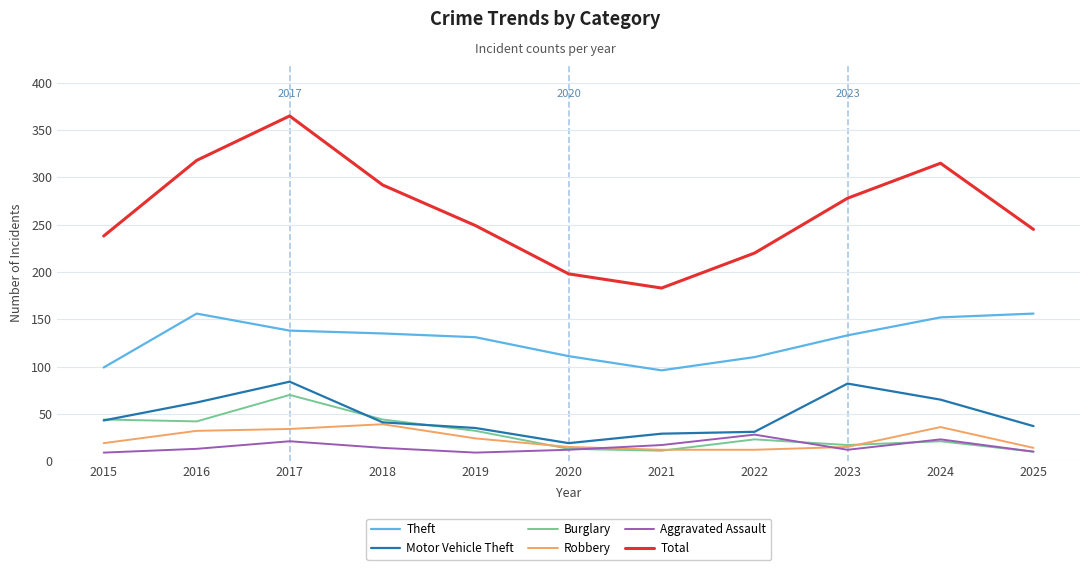

What are all the series names shown in the legend?

Theft, Motor Vehicle Theft, Burglary, Robbery, Aggravated Assault, Total